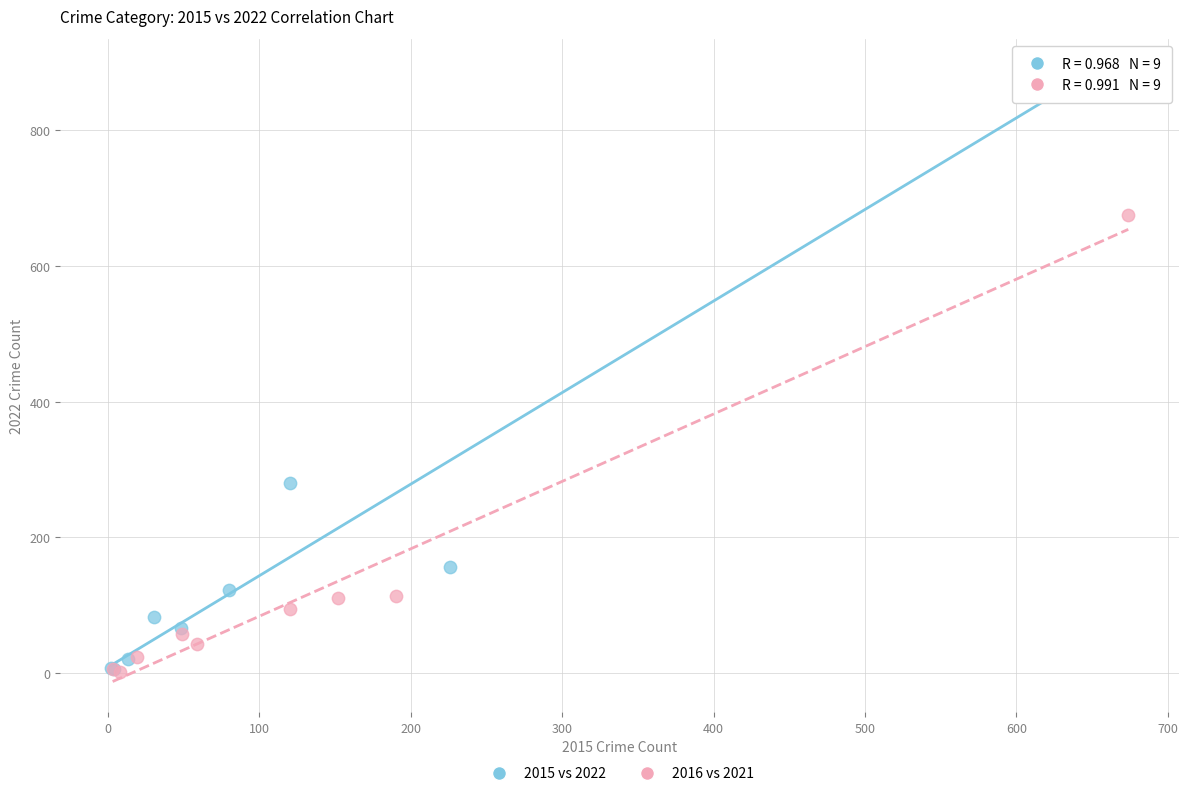

Which series has the largest Y range (max minus min)?

2015 vs 2022